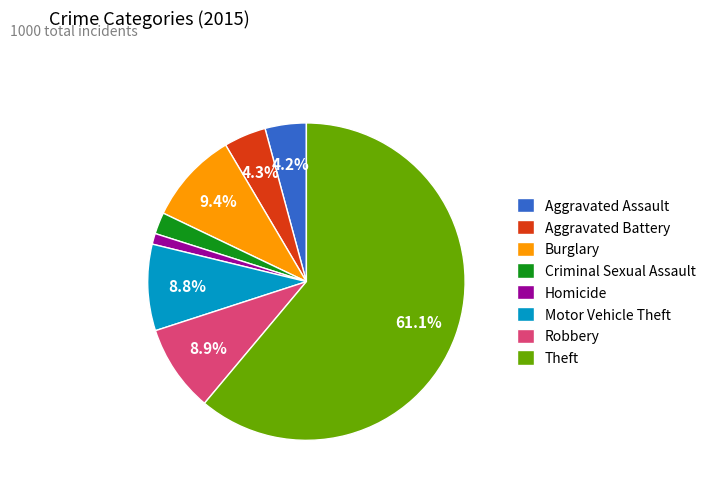

To the nearest percent, what percentage of the pie is Criminal Sexual Assault?

2%